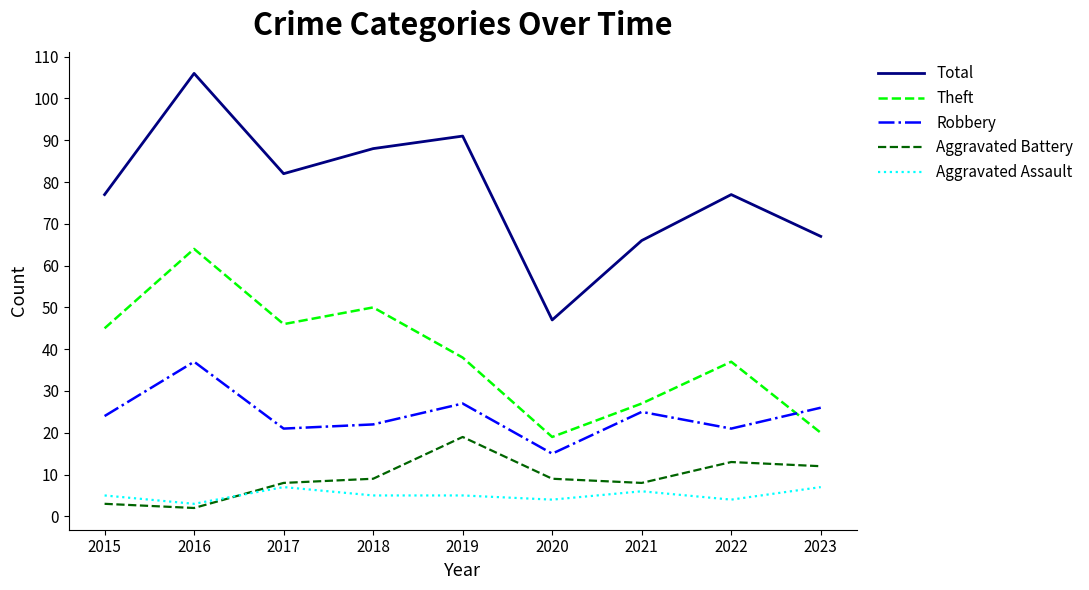

True or false: Total and Robbery intersect in this chart.

False